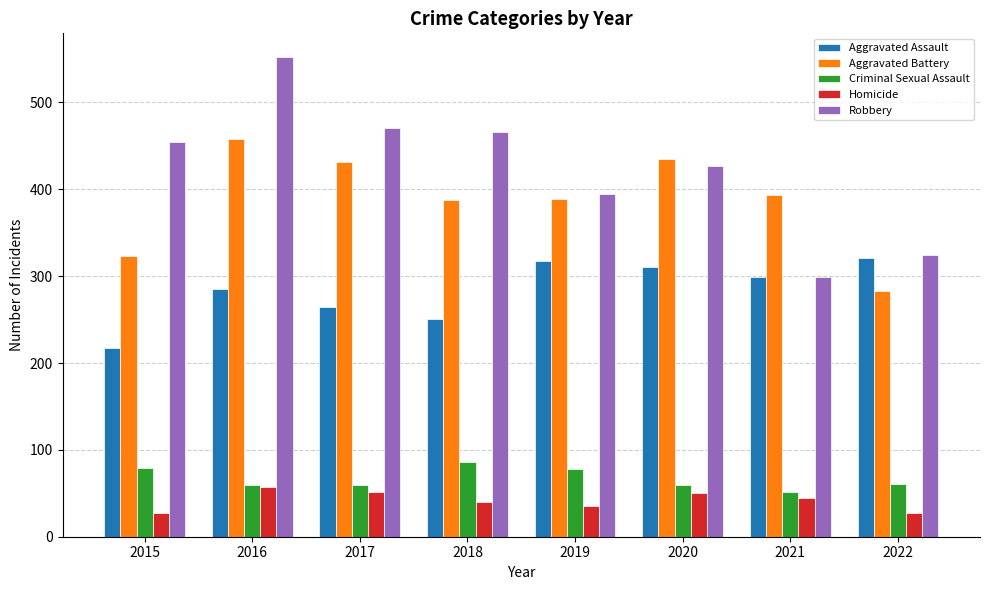

What value does the Aggravated Assault series have at 2018?

251